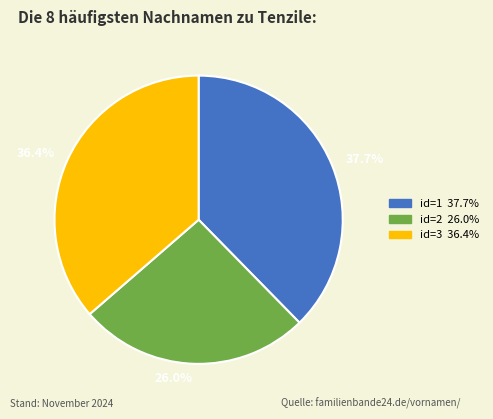

Is there a majority slice in this chart?

No